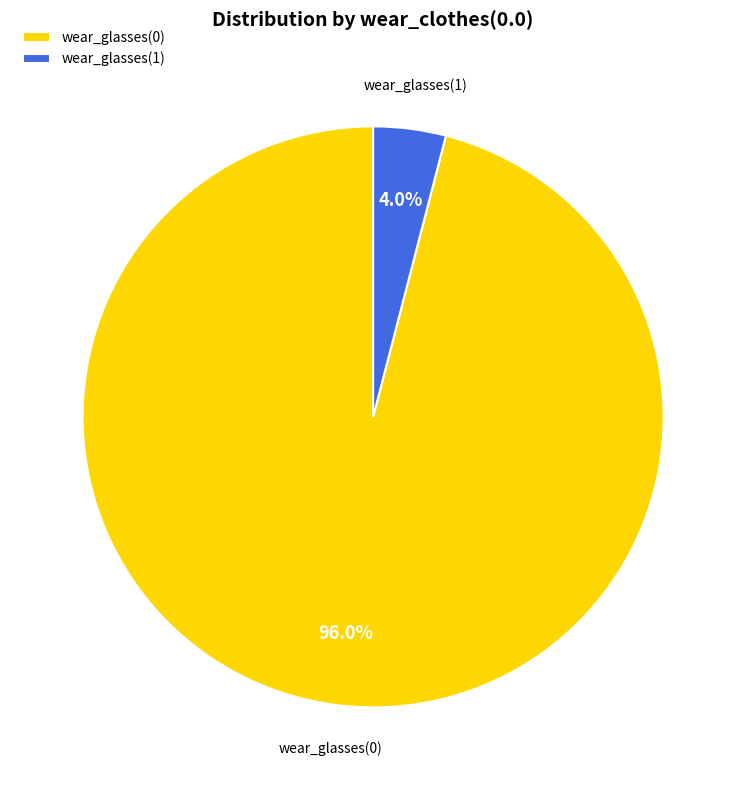

Which category has the smallest portion of the pie?

wear_glasses(1)